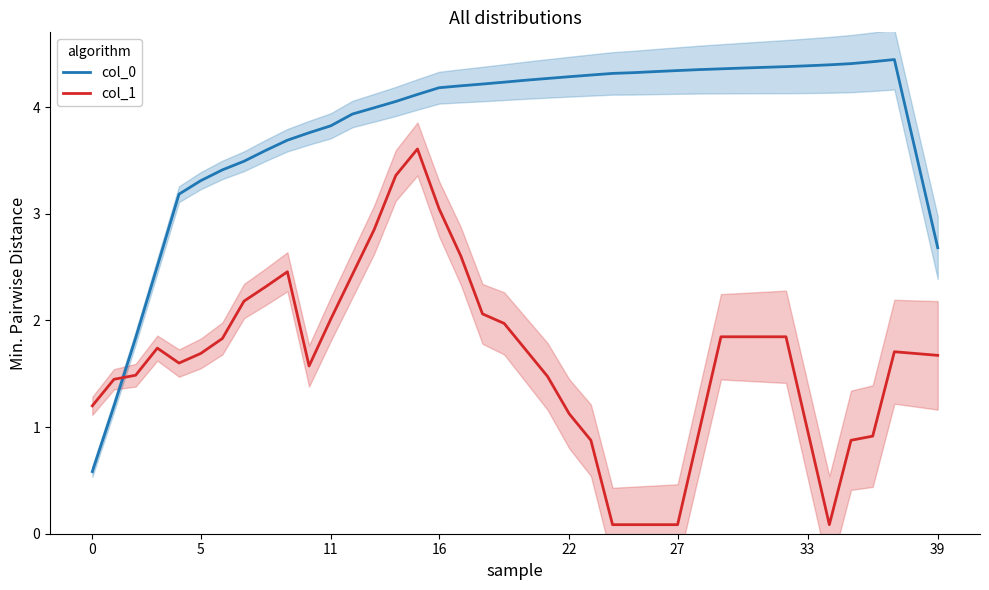

How many data points does each series have?

40